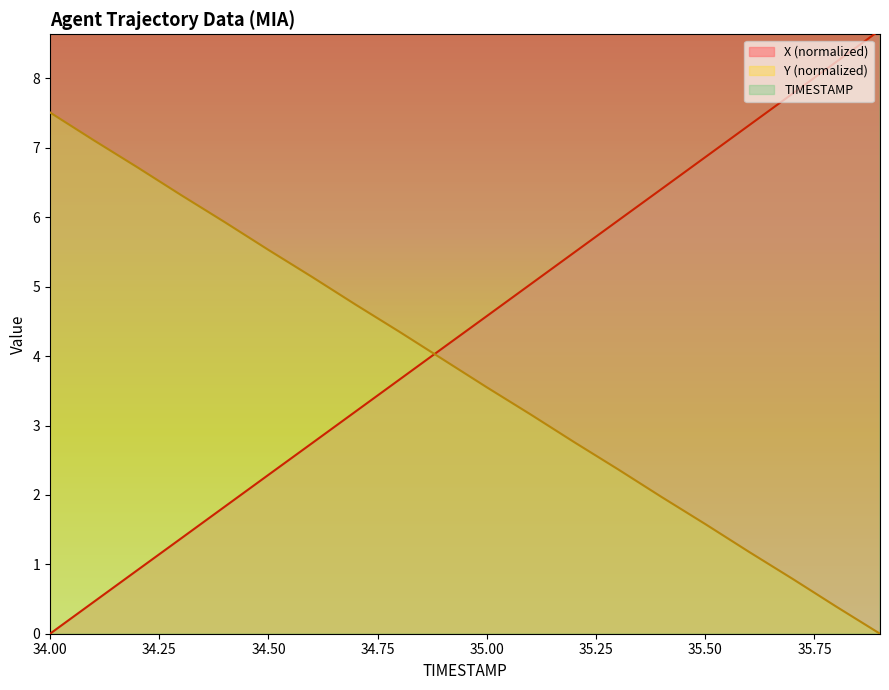

Does the chart display data point markers on the line(s)?

No